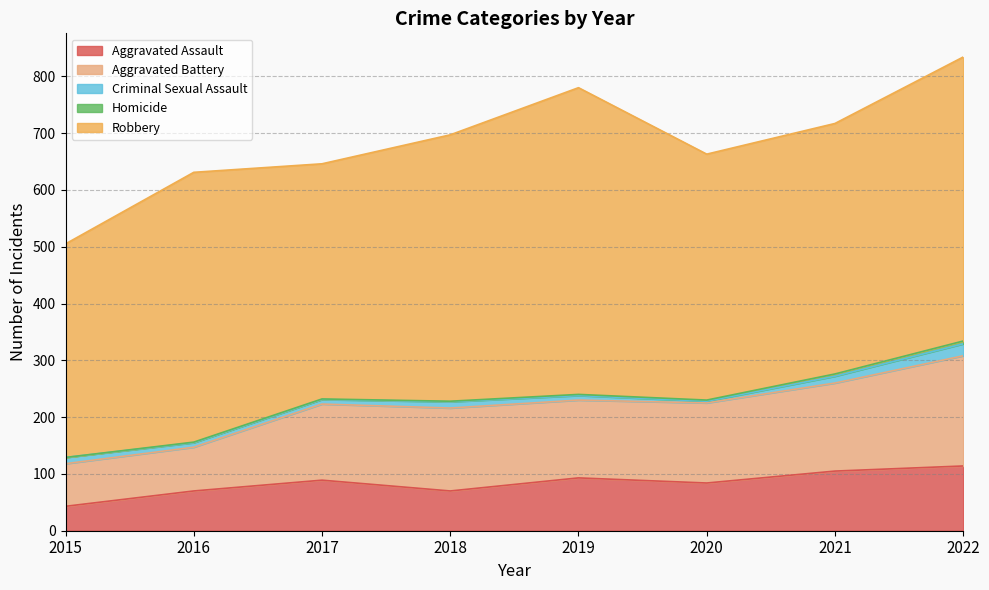

What is the average value of the Criminal Sexual Assault series?

10